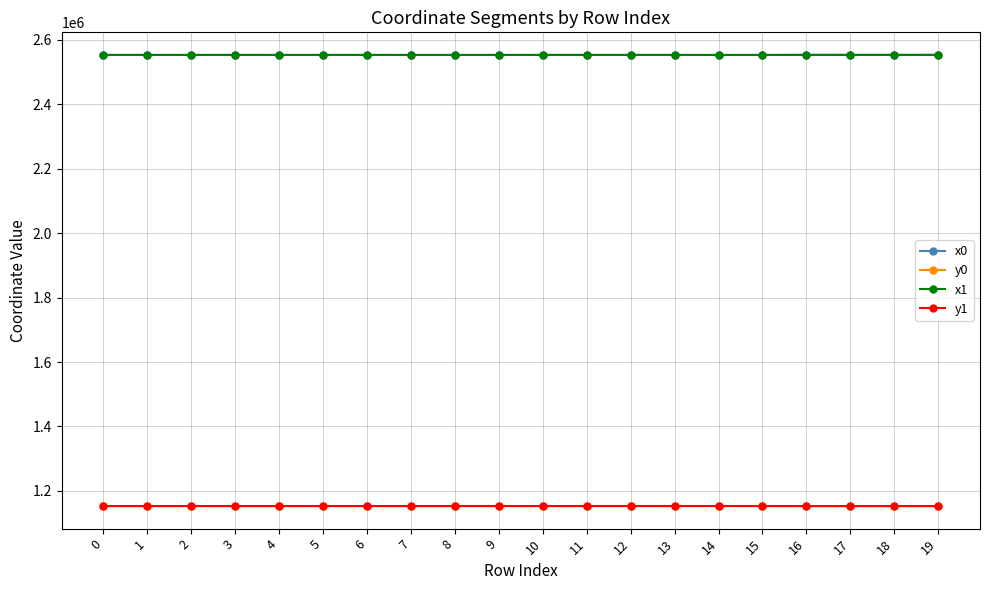

At which label does y1 first exceed 1152910?

4